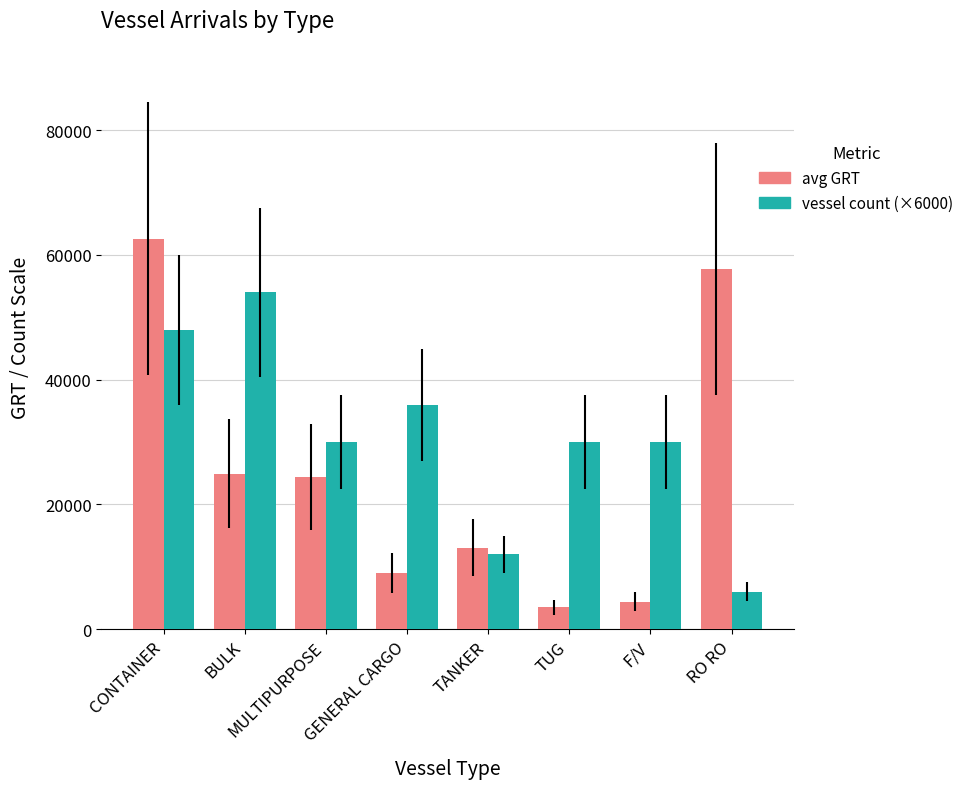

Is the value of avg GRT at TUG greater than the value of vessel count (×6000) at RO RO?

No